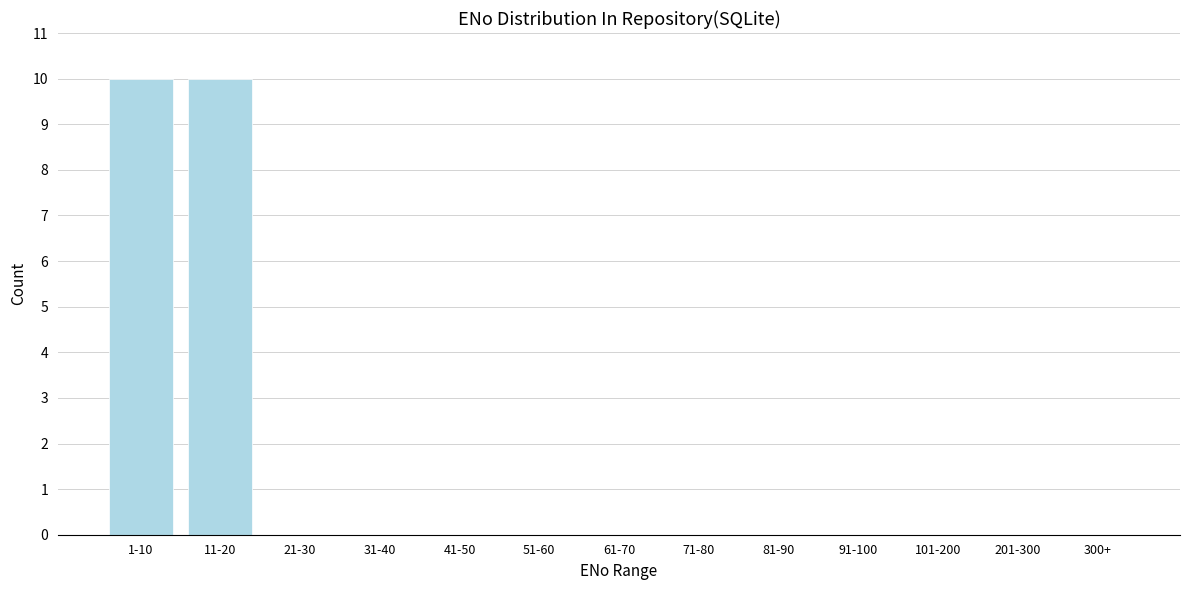

Reading left to right, list all the values displayed in this chart.

1-10=10	11-20=10	21-30=0	31-40=0	41-50=0	51-60=0	61-70=0	71-80=0	81-90=0	91-100=0	101-200=0	201-300=0	300+=0